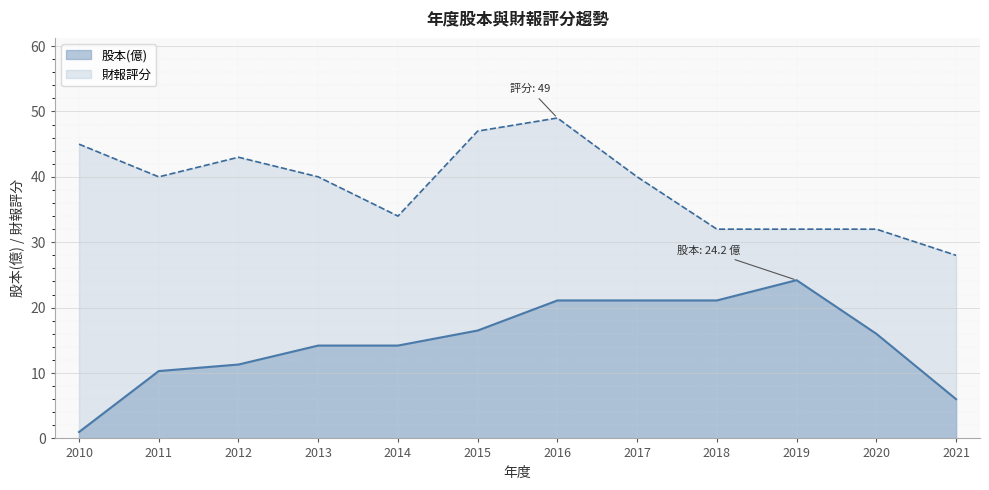

What is the spread (max minus min) of values at 2017?

18.9